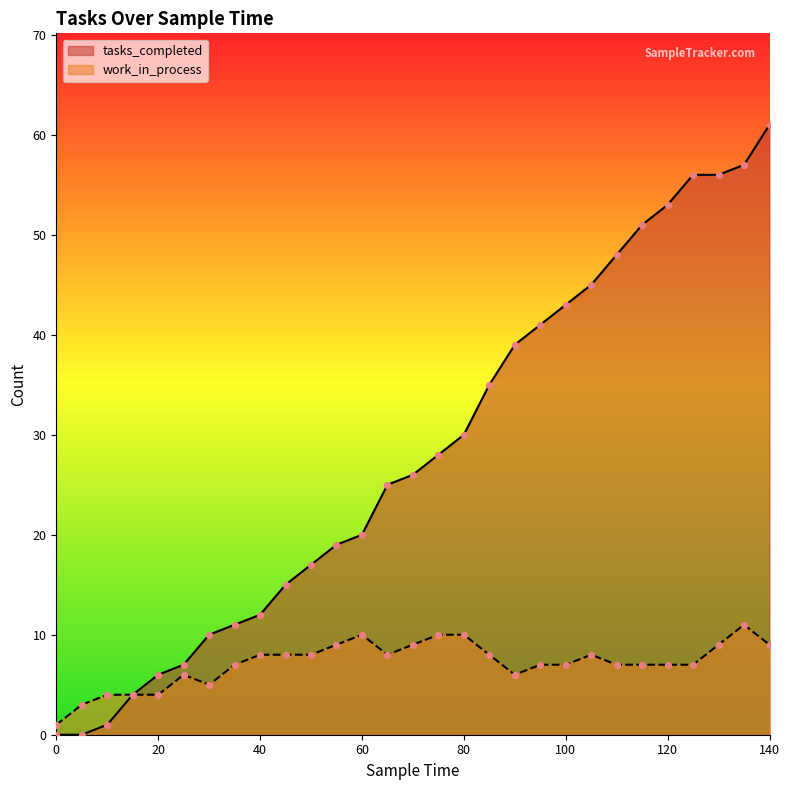

Which series reaches the maximum Y coordinate?

tasks_completed